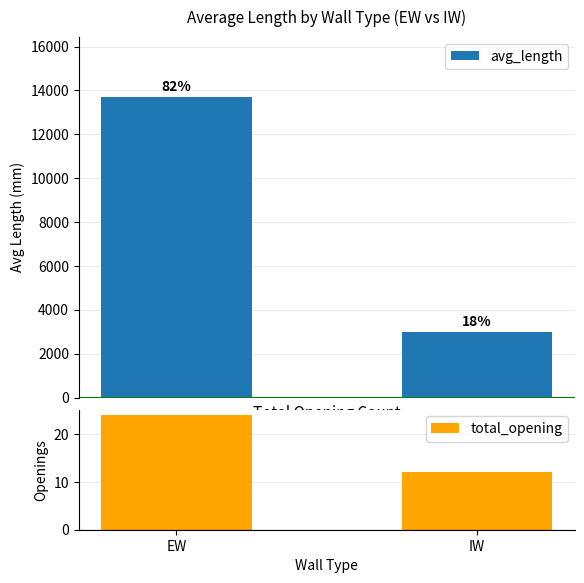

Where is avg_length nearest to the value 8348?

IW